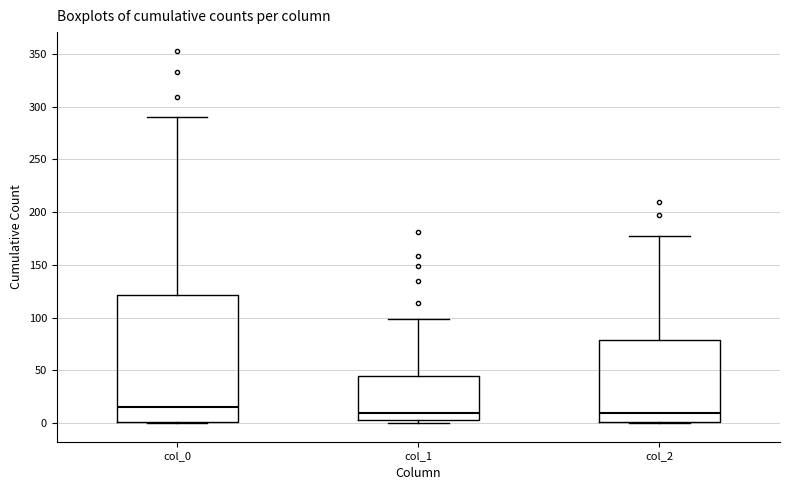

Reading left to right, read every box against the y-axis: the position of its median line, the range the box covers, and the ends of its whiskers. The values are not printed on the chart, so give them approximately, as read against the axis.

col_0: median 15, box 0 to 120, whiskers 0 to 290
col_1: median 10, box 5 to 45, whiskers 0 to 100
col_2: median 10, box 0 to 80, whiskers 0 to 175